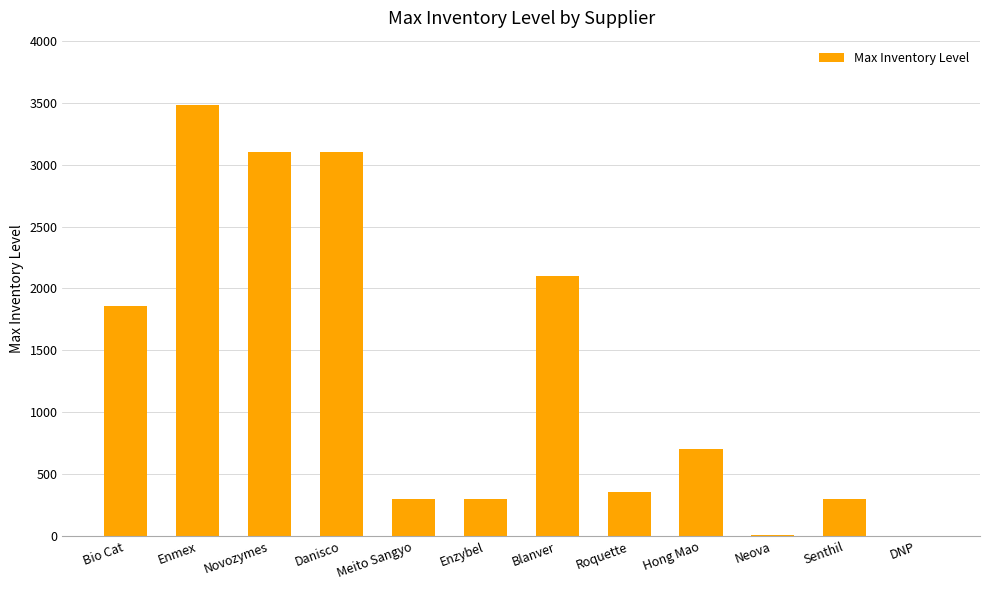

Which category has the highest value across all series?

Enmex